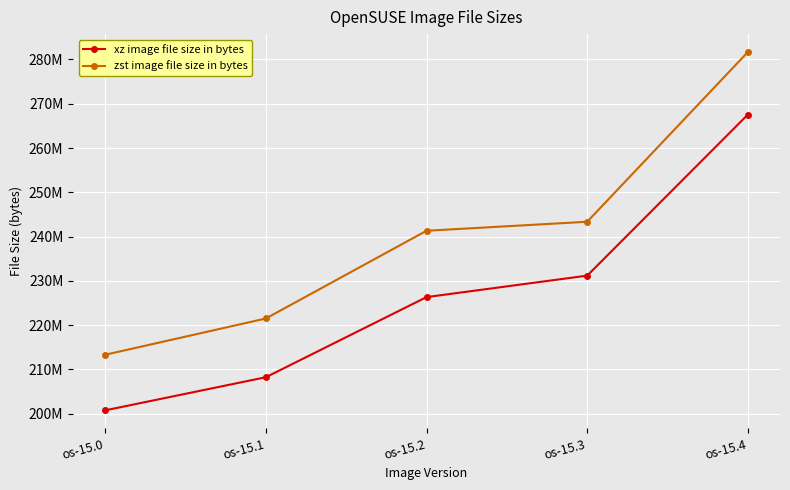

Is the value of zst image file size in bytes at os-15.2 greater than the value of xz image file size in bytes at os-15.3?

Yes